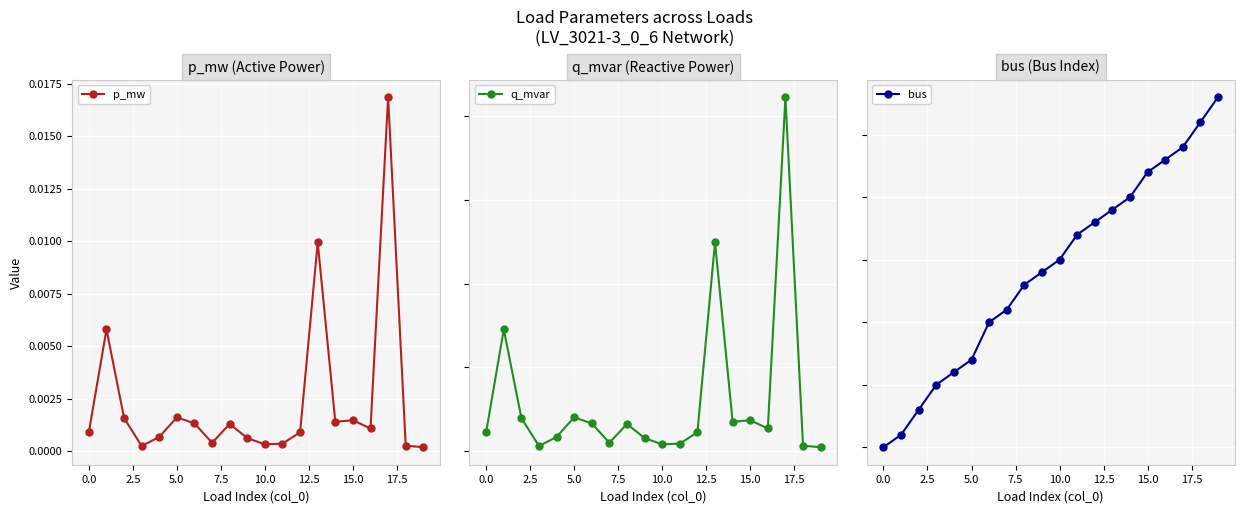

What is the average value of the bus series?

14.1